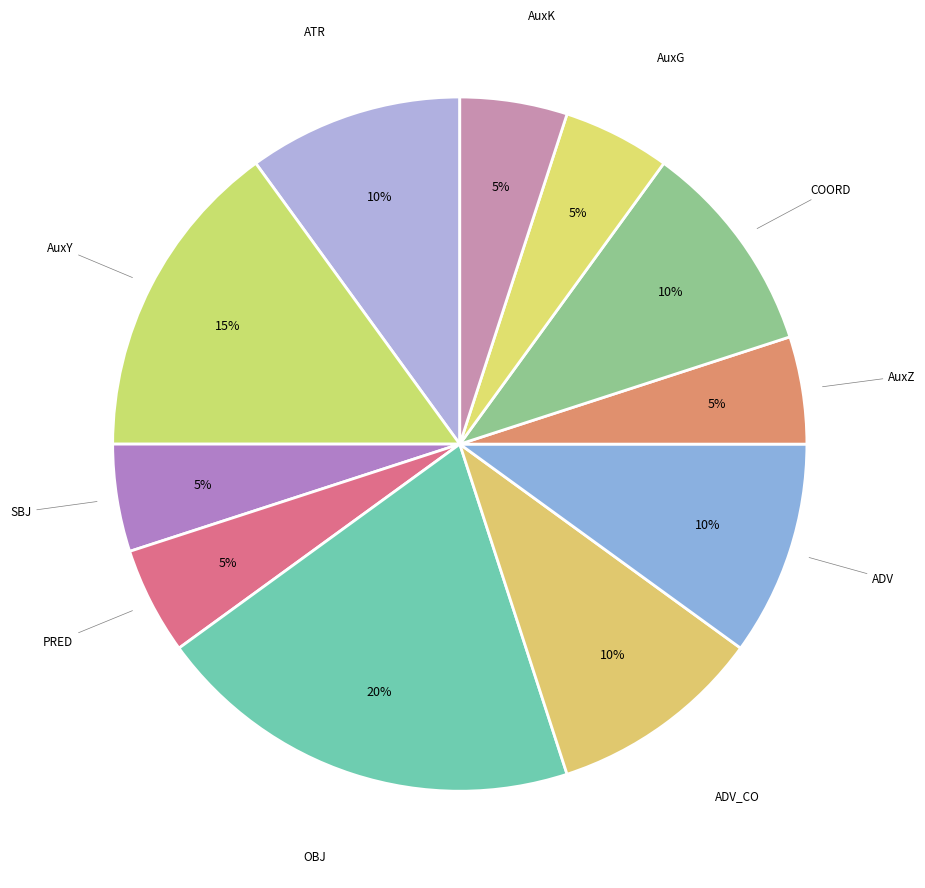

Which category has the biggest portion of the pie?

OBJ